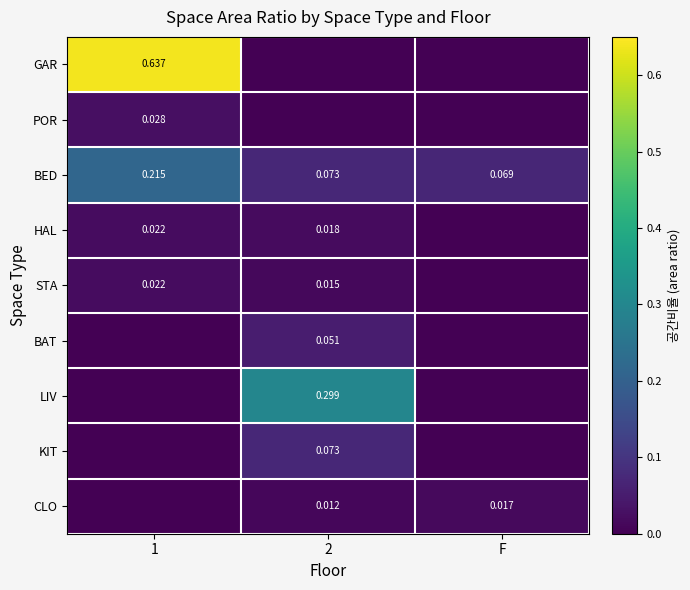

Is the value of STA at 2 greater than the value of HAL at 1?

No